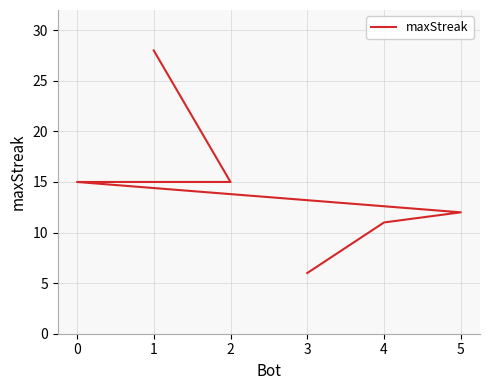

Between 5 and 2, which is larger?

2